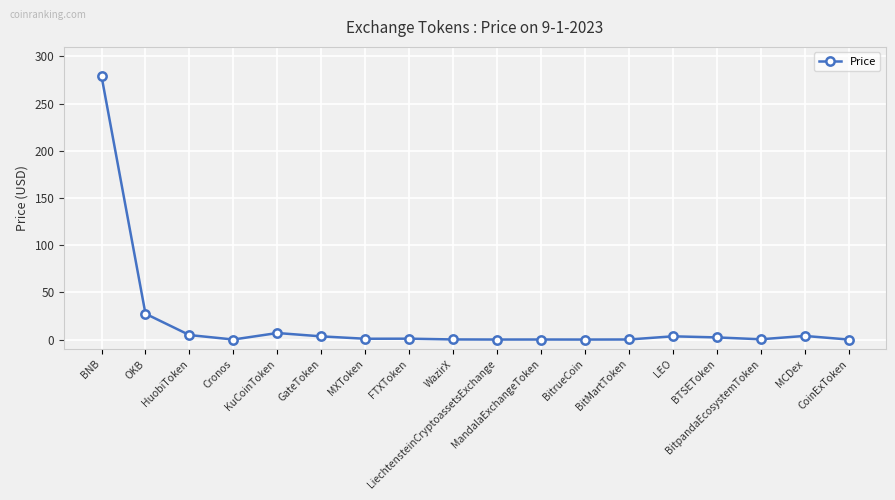

What is the sum of the values at LiechtensteinCryptoassetsExchange and CoinExToken?

0.1